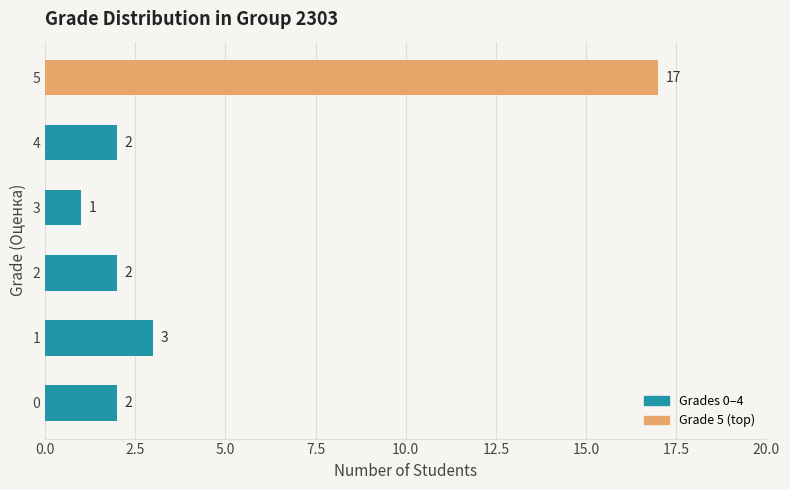

How many distinct data groups are displayed?

1